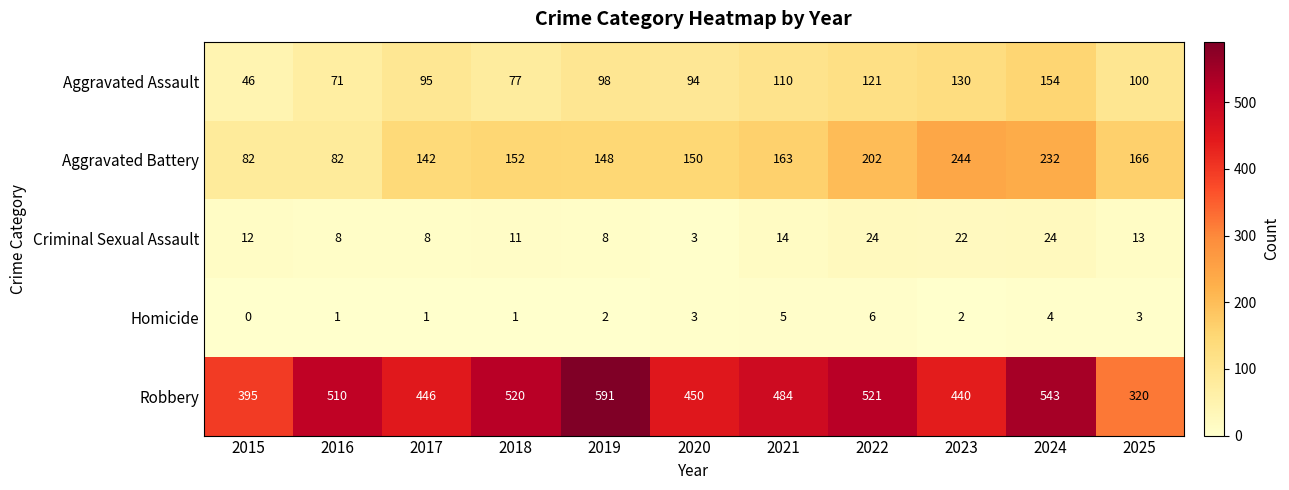

At how many categories does at least one series exceed 187?

11